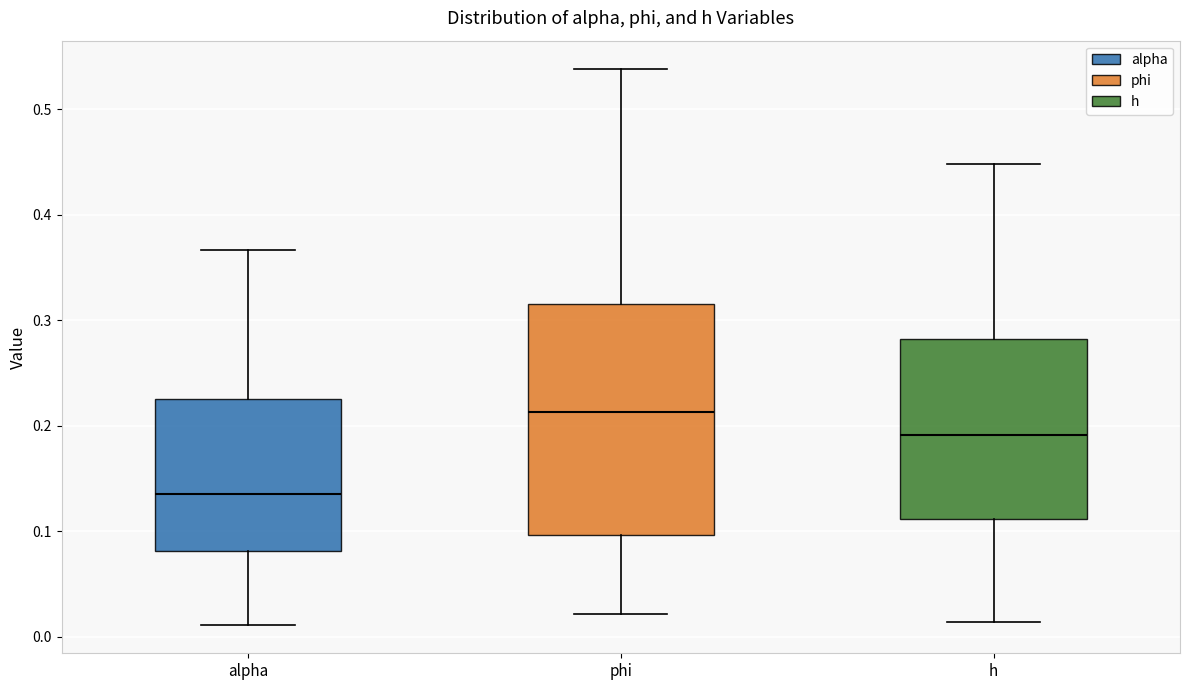

Where does the median line of the box for phi sit on the y-axis? The values are not printed on the chart, so give them approximately, as read against the axis.

0.21